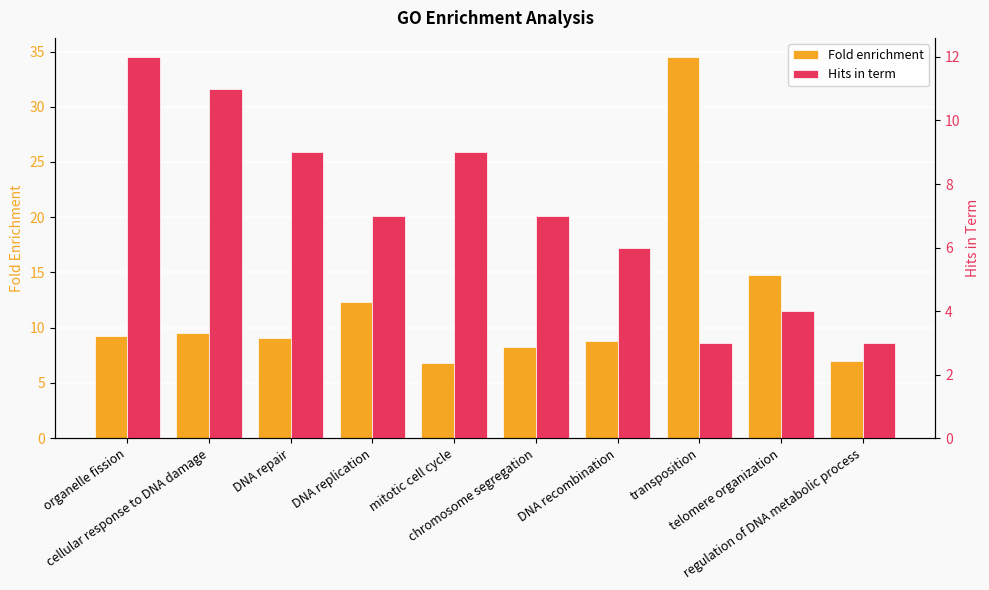

Where does the Hits in term series first go above 7?

organelle fission